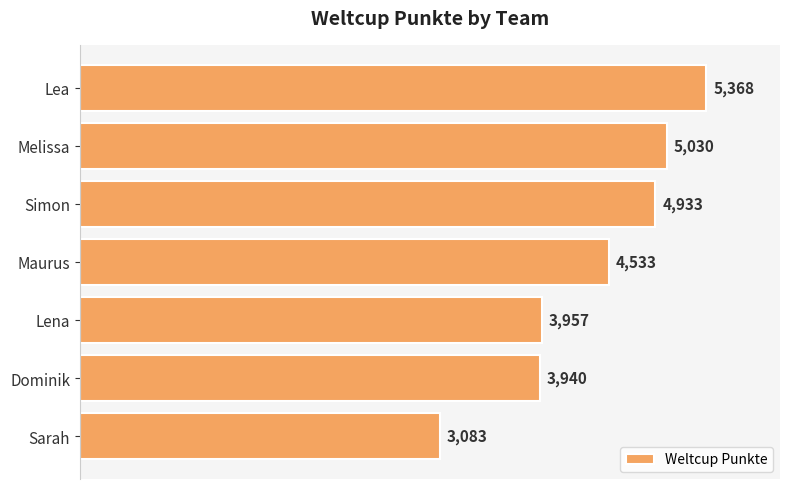

Is it true that the value at Melissa is 7462?

False